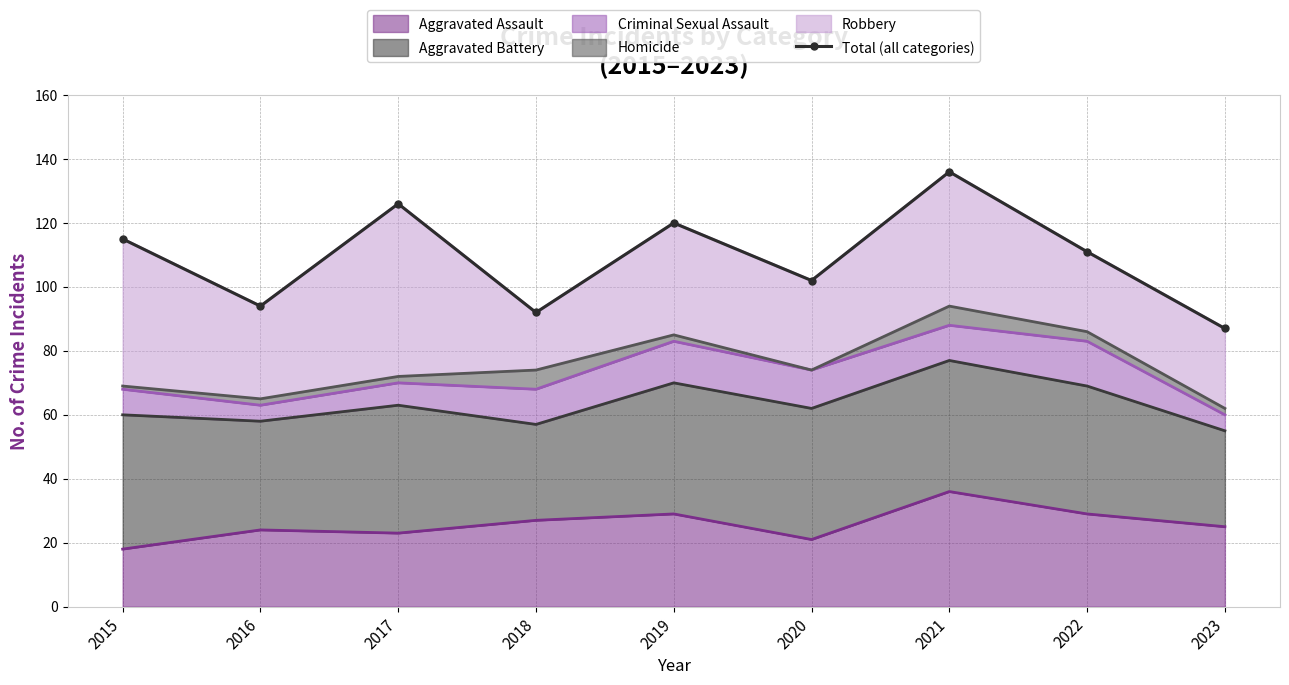

How many lines are shown in the chart?

1